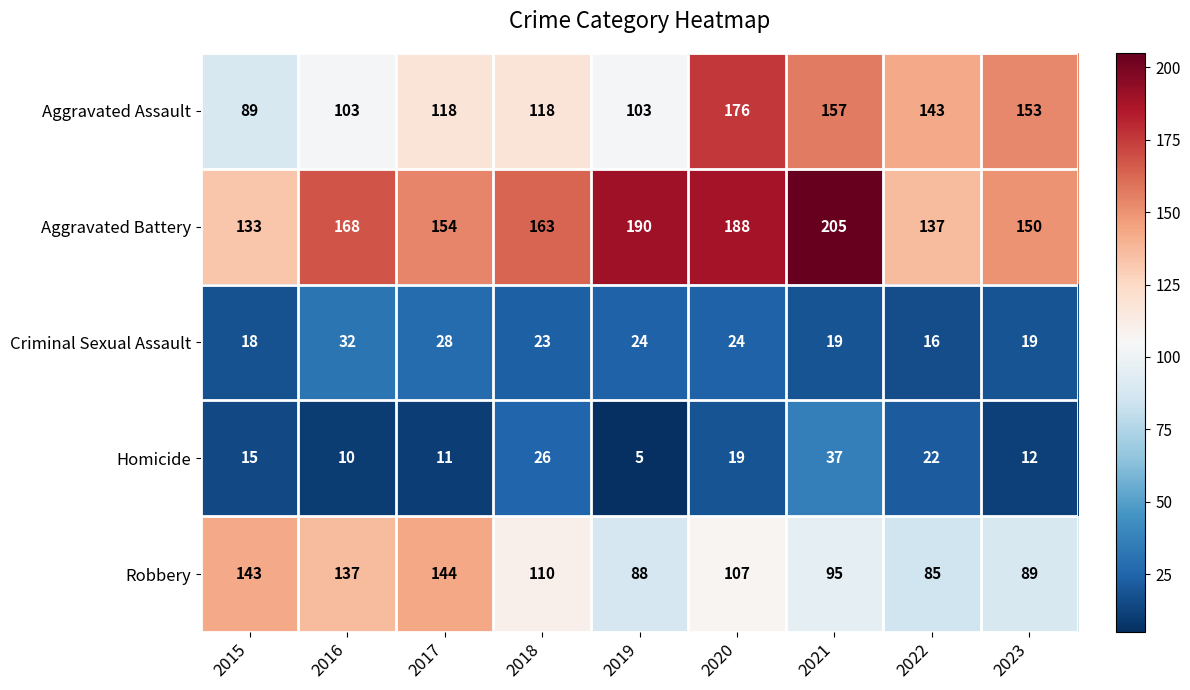

What is the difference between the maximum and minimum values in the Aggravated Battery series?

72